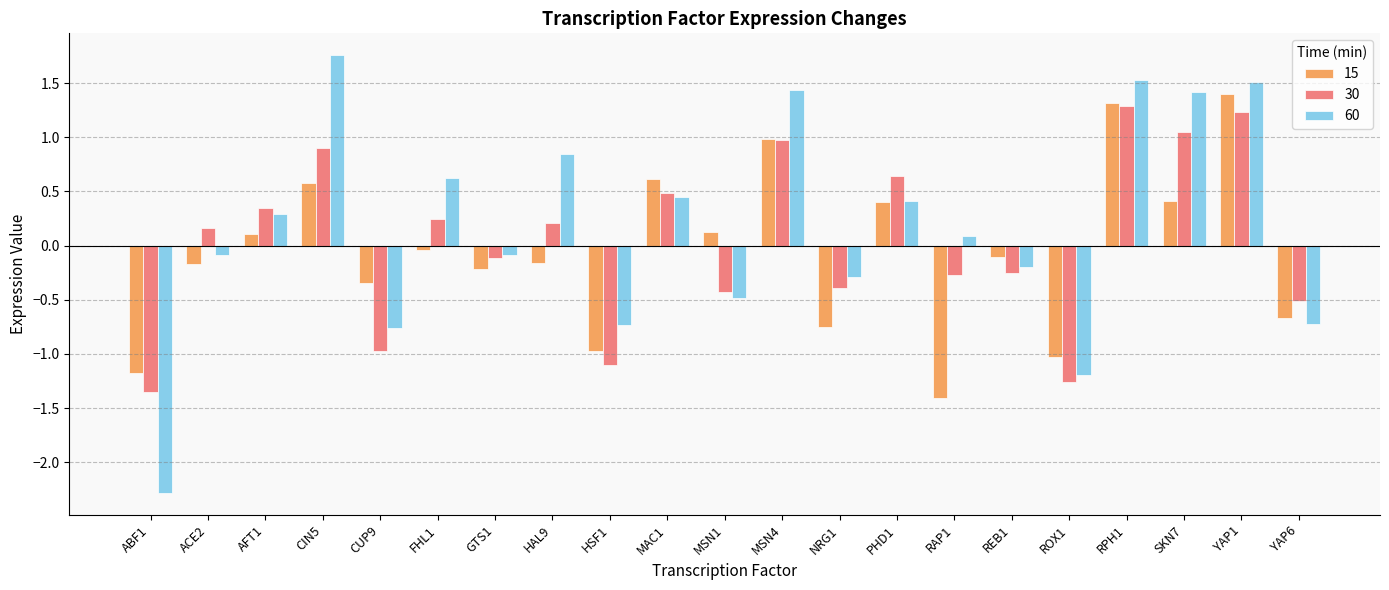

How many values in 60 are above zero?

11